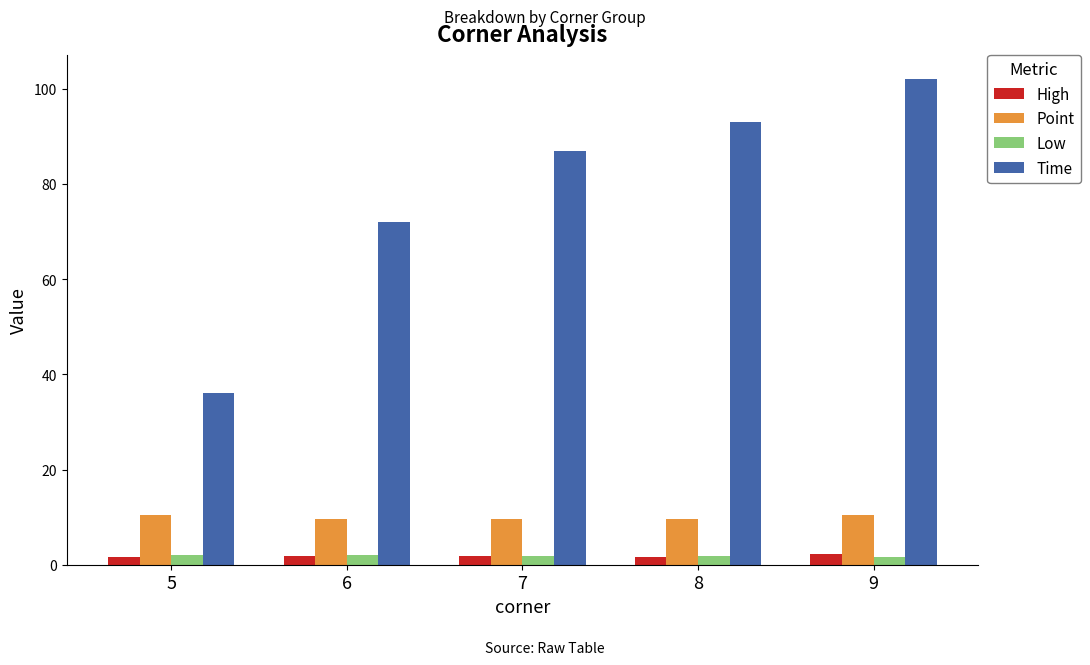

Is the value of Point at 5 greater than the value of Time at 9?

No